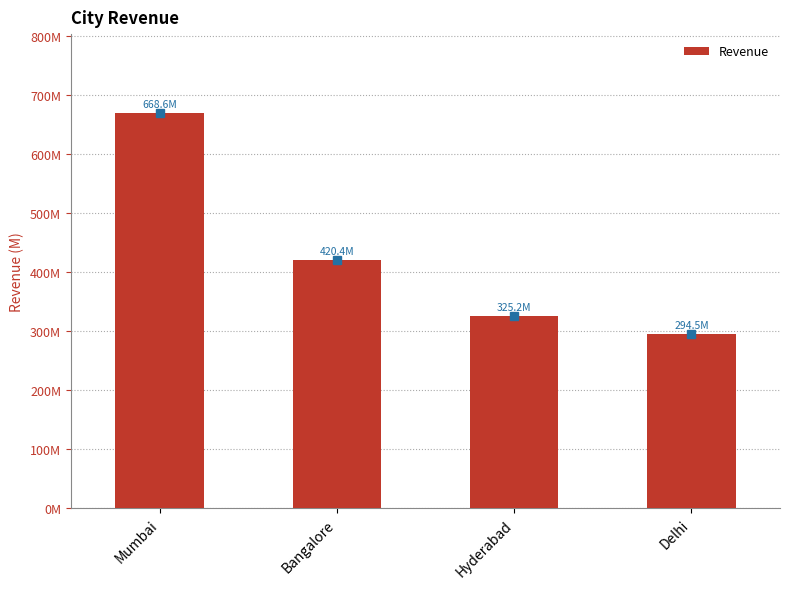

Where is the data nearest to the value 481570654?

Bangalore